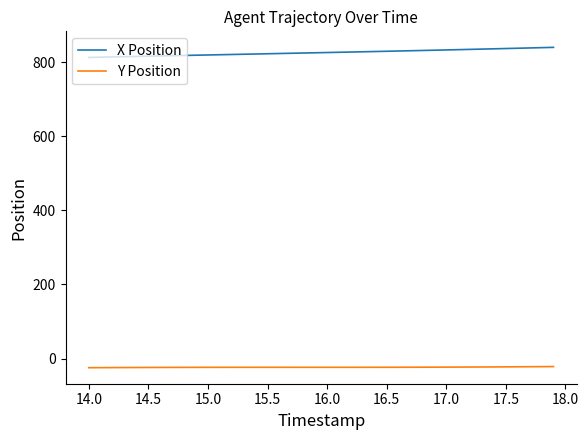

How many lines are shown in the chart?

2